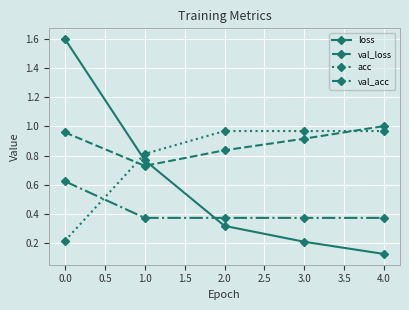

Is the value of val_loss at 2.0 greater than the value of val_acc at 3.0?

Yes